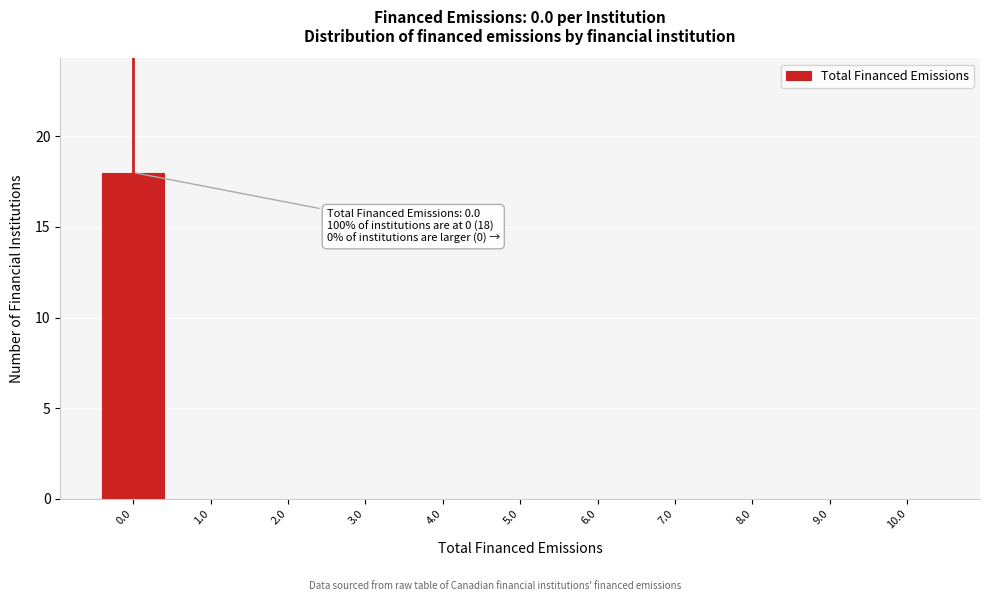

Reading left to right, what are all the values shown in this chart?

0.0=18	1.0=0	2.0=0	3.0=0	4.0=0	5.0=0	6.0=0	7.0=0	8.0=0	9.0=0	10.0=0